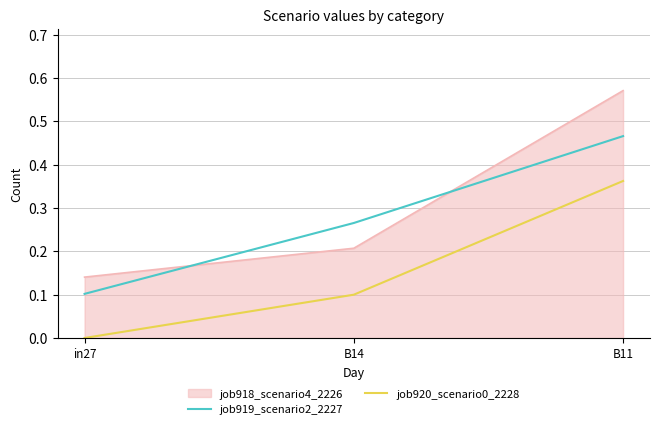

Is it true that job919_scenario2_2227 equals 0.1 at in27?

True